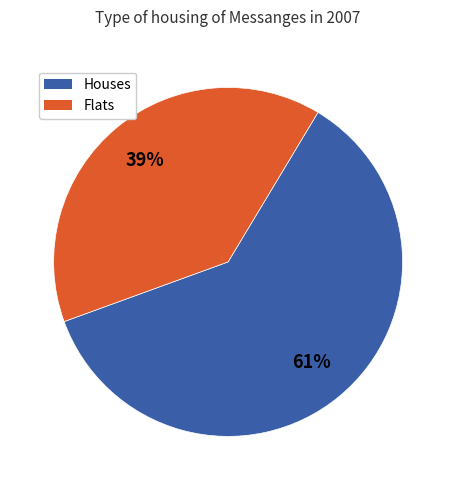

Count the number of slices in the pie.

2